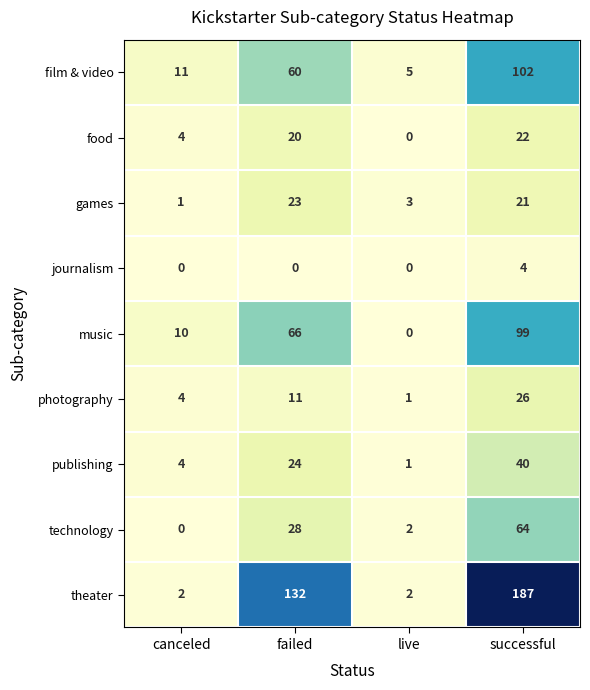

What is the total value across all series at live?

14